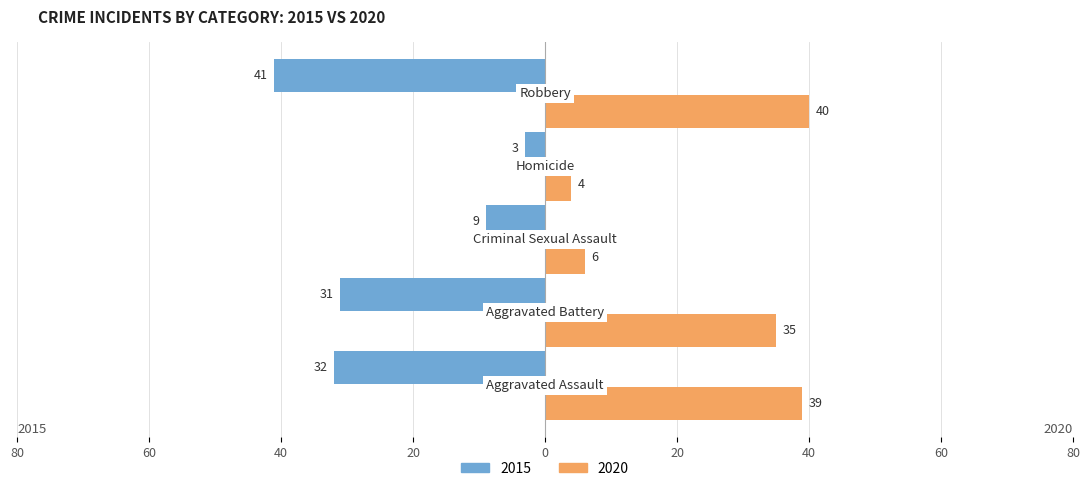

What is the lowest value of the 2020 series?

4